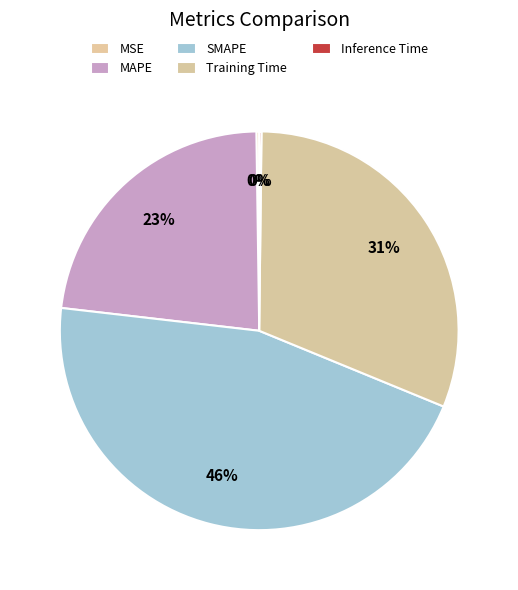

Is it true that Training Time is 43% of the pie?

False